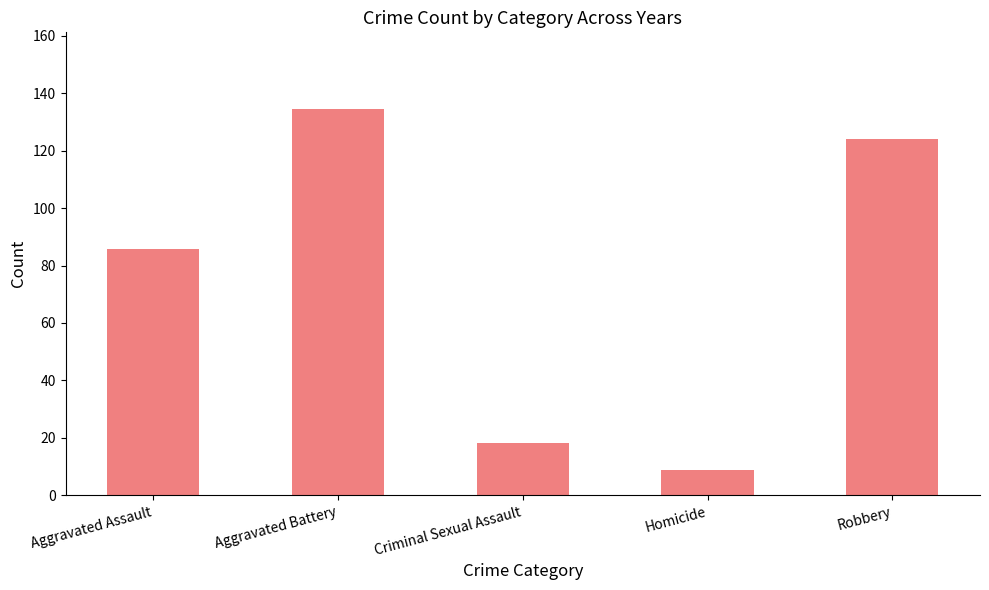

True or false: the data shows 124.0 at Robbery.

True